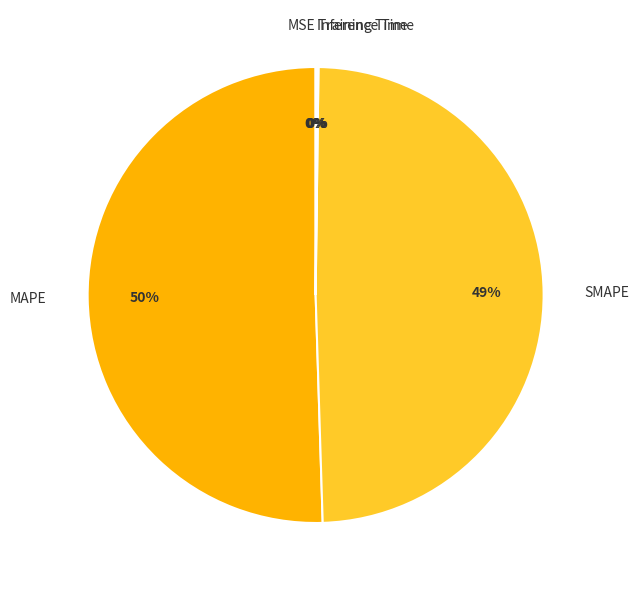

Is there a majority slice in this chart?

Yes